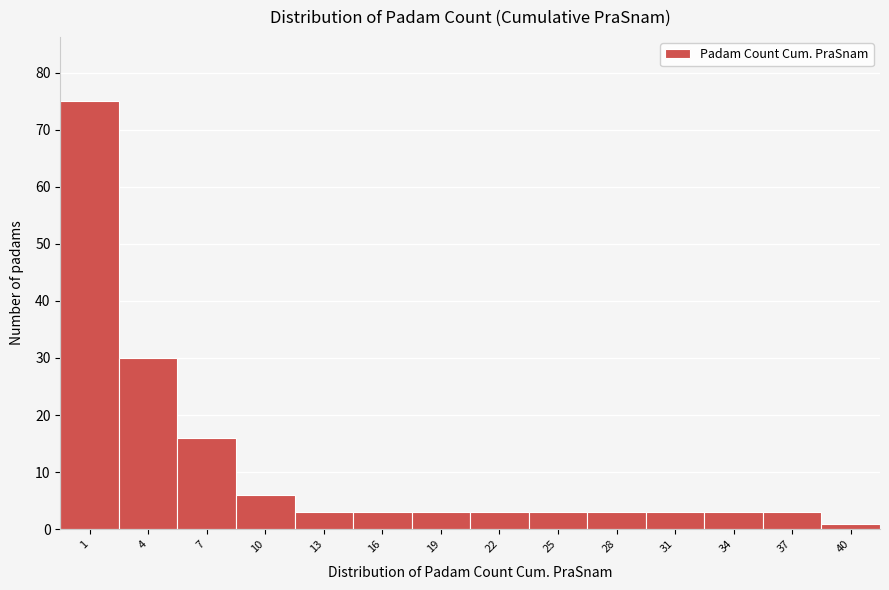

Reading right to left, list all the values displayed in this chart.

40=1	37=3	34=3	31=3	28=3	25=3	22=3	19=3	16=3	13=3	10=6	7=16	4=30	1=75